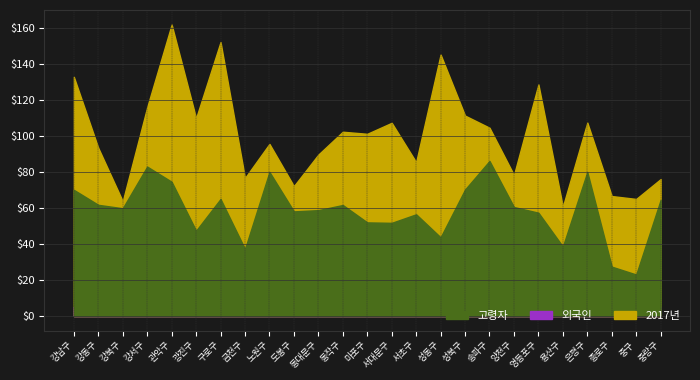

What are all the series names shown in the legend?

2017년, 외국인, 고령자